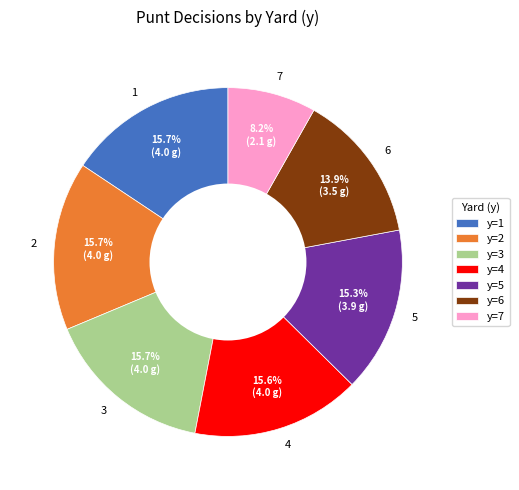

How many slices are in this pie chart?

7